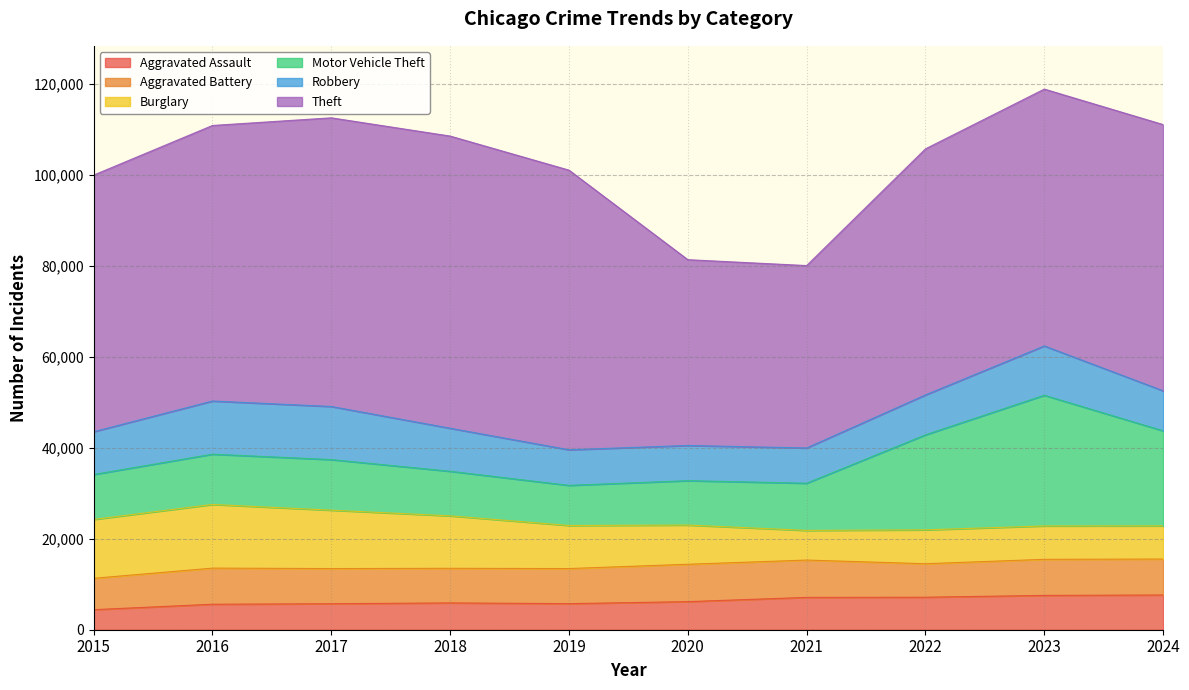

What is the difference between the Robbery values at 2021 and 2019?

76